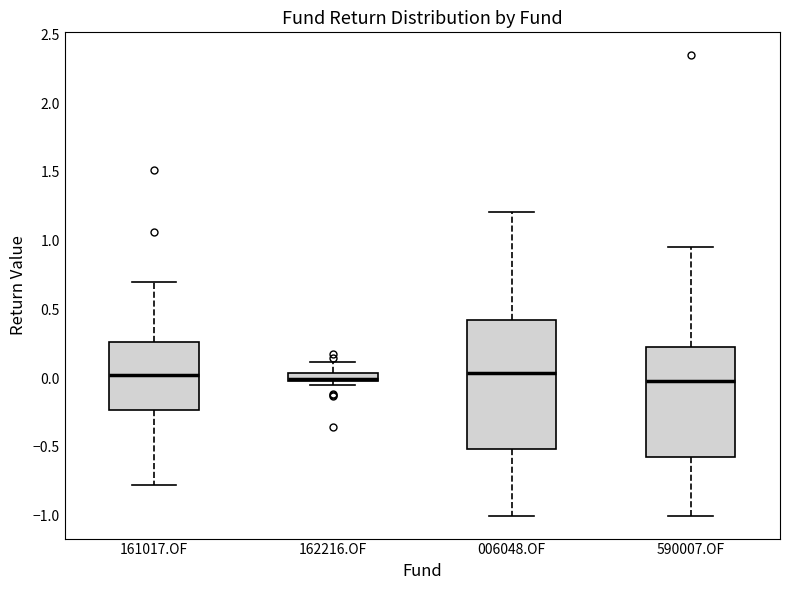

Comparing the boxes themselves (not the whiskers), which one is the tallest?

006048.OF